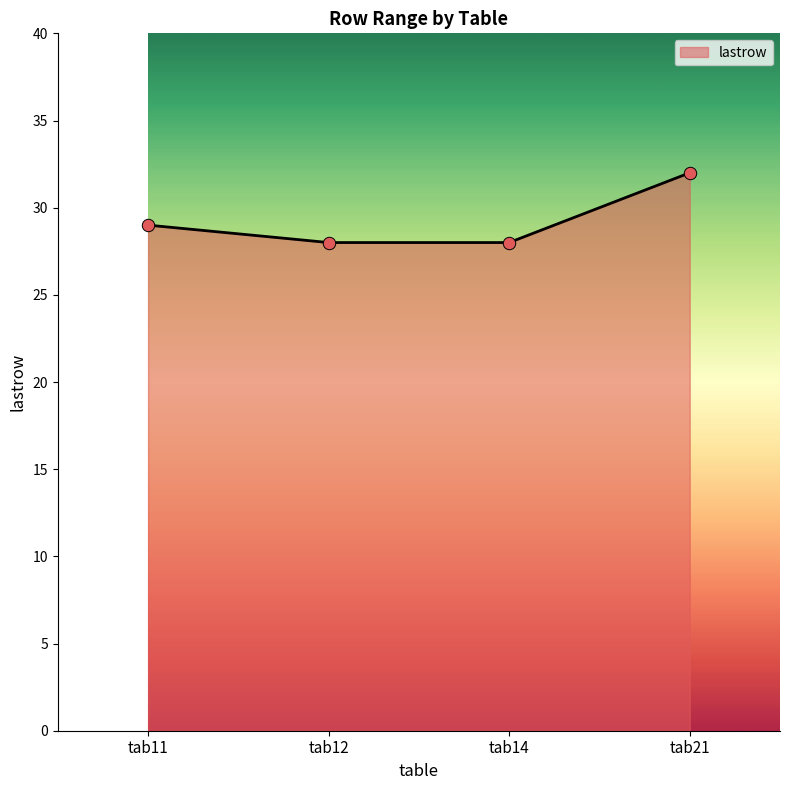

What is the change in value from tab12 to tab21?

+4